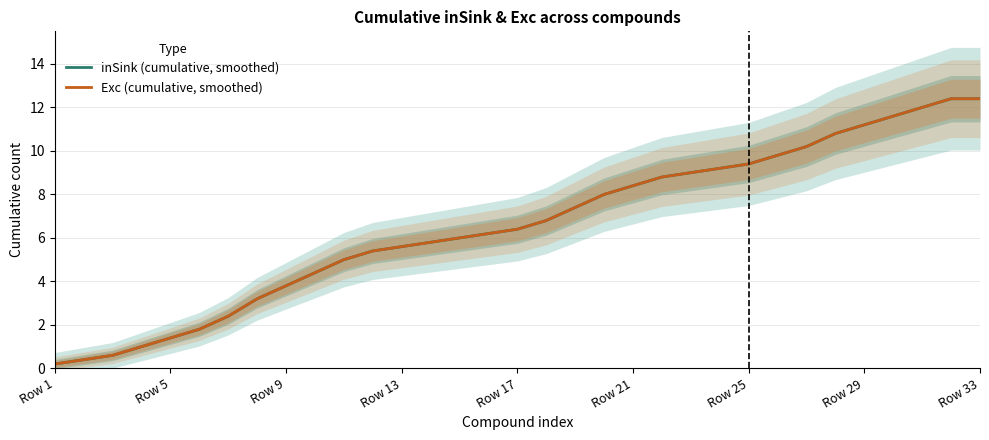

True or false: inSink (cumulative, smoothed) and Exc (cumulative, smoothed) intersect in this chart.

False